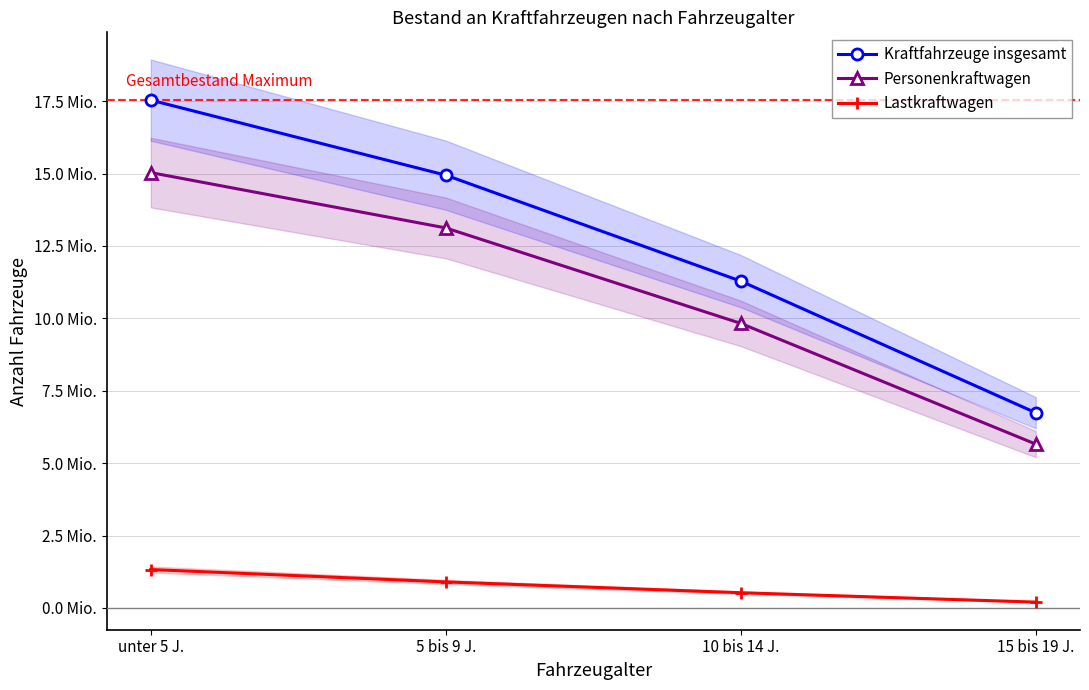

How many lines are shown in the chart?

3